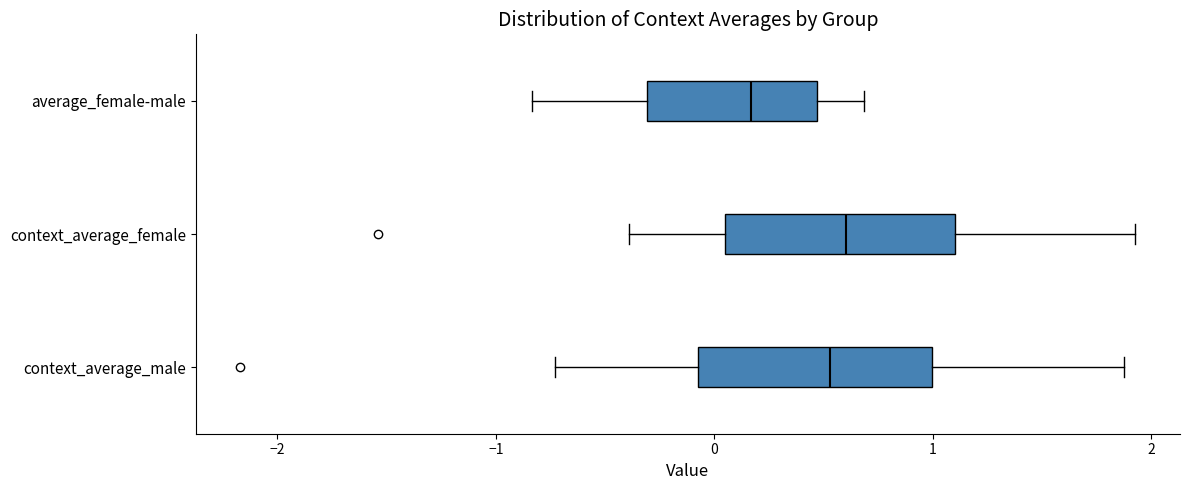

Reading bottom to top, transcribe this box plot: for each box, give where its median line is, the range the box spans, and where its two whiskers end, as read against the x-axis. The values are not printed on the chart, so give them approximately, as read against the axis.

context_average_male: median 0.5, box -0.1 to 1.0, whiskers -0.7 to 1.9
context_average_female: median 0.6, box 0.1 to 1.1, whiskers -0.4 to 1.9
average_female-male: median 0.2, box -0.3 to 0.5, whiskers -0.8 to 0.7